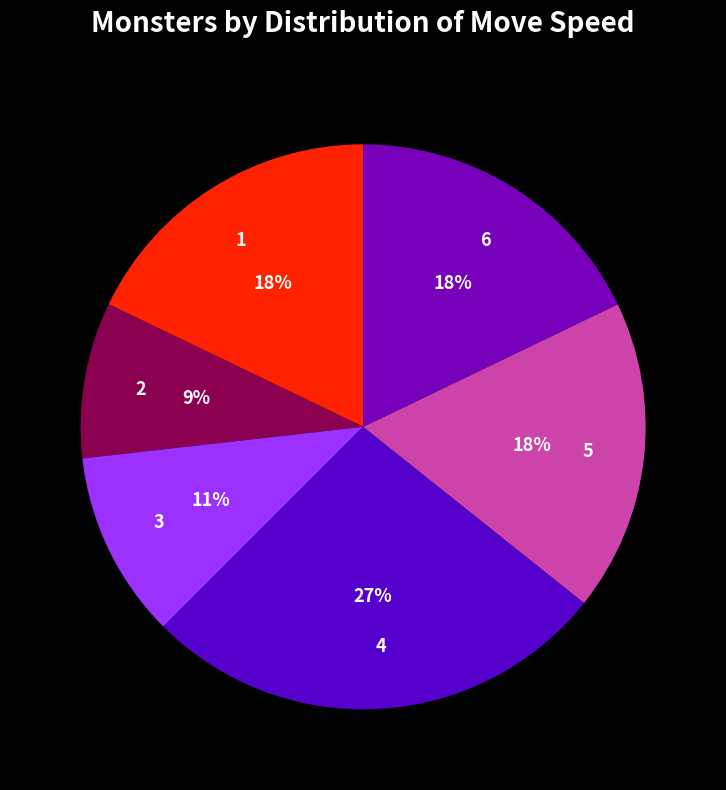

True or false: 3 accounts for 19% of the total.

False